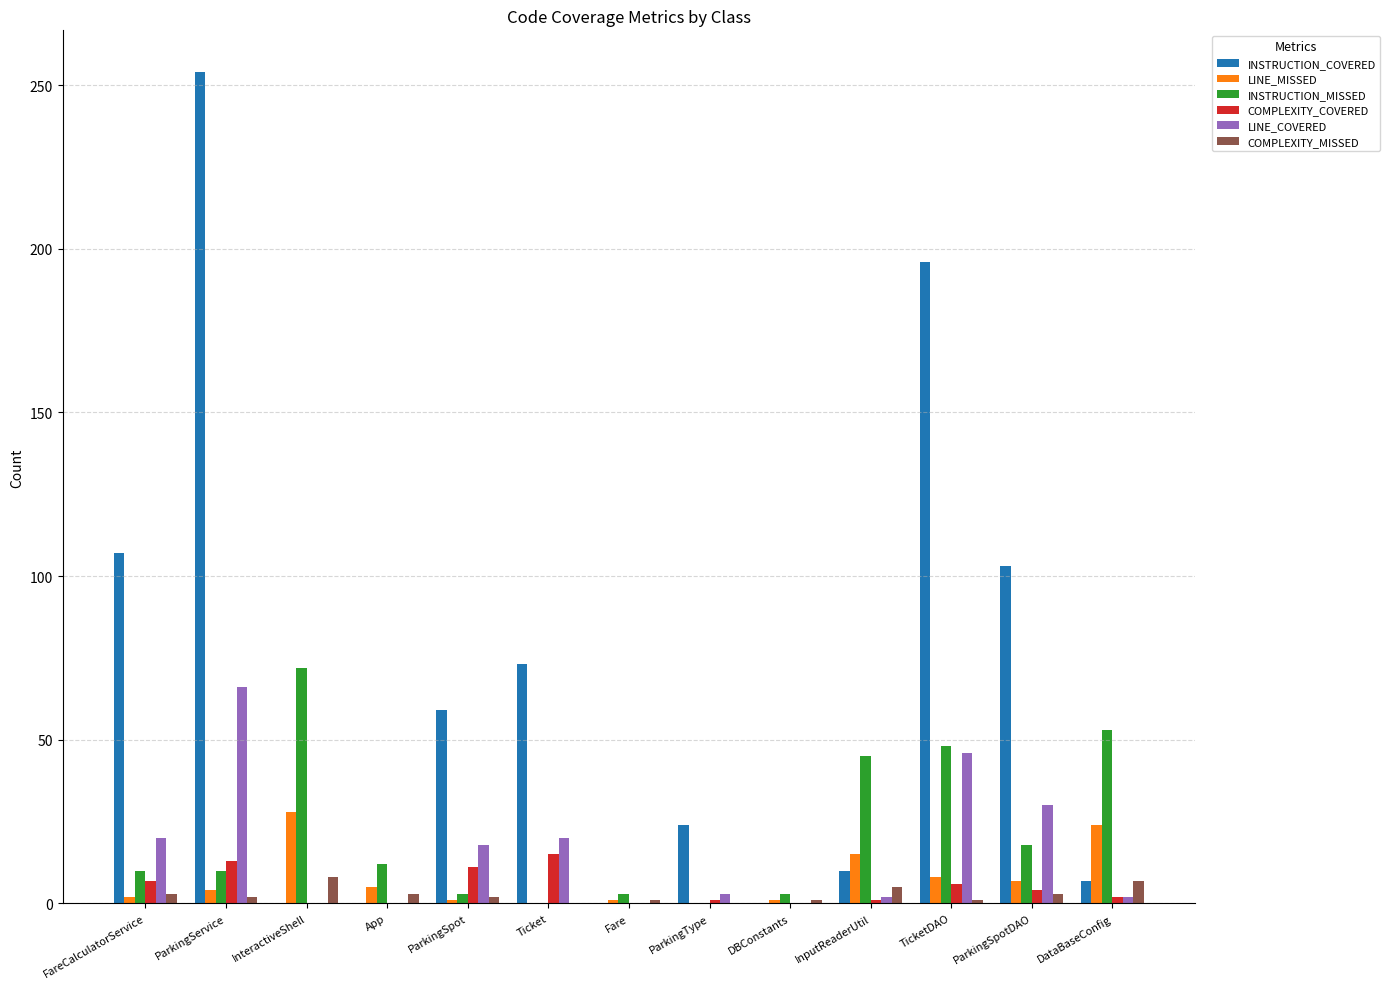

Between Fare and TicketDAO, which series saw the biggest shift?

INSTRUCTION_COVERED